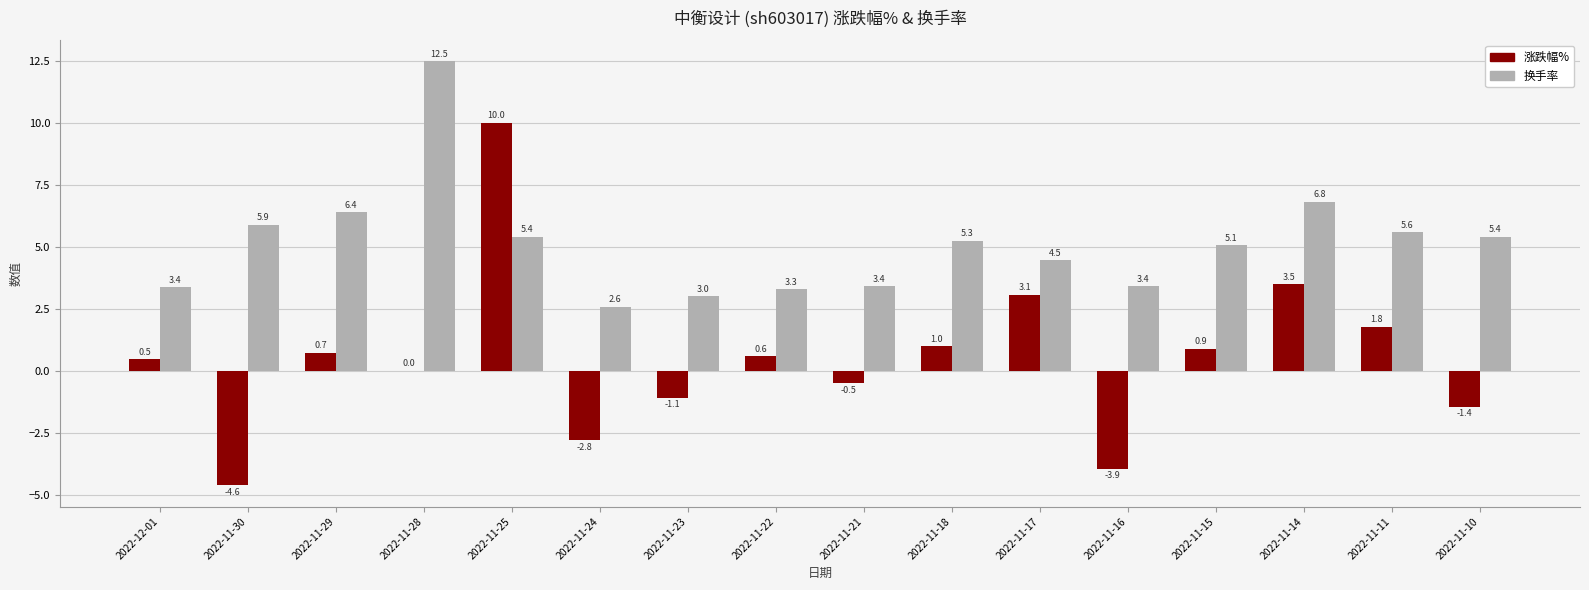

At which label is 换手率 closest to 7?

2022-11-14